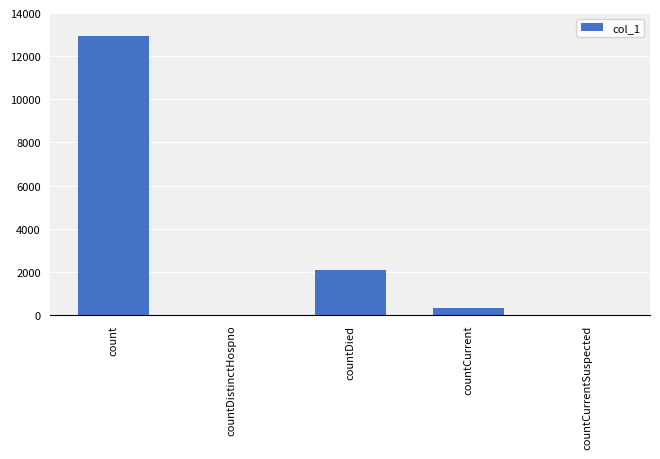

What is the sum of all values?

15347